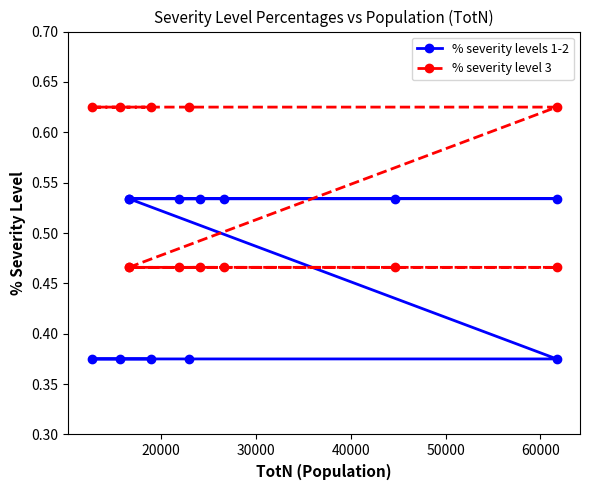

How many series are shown in this chart?

2